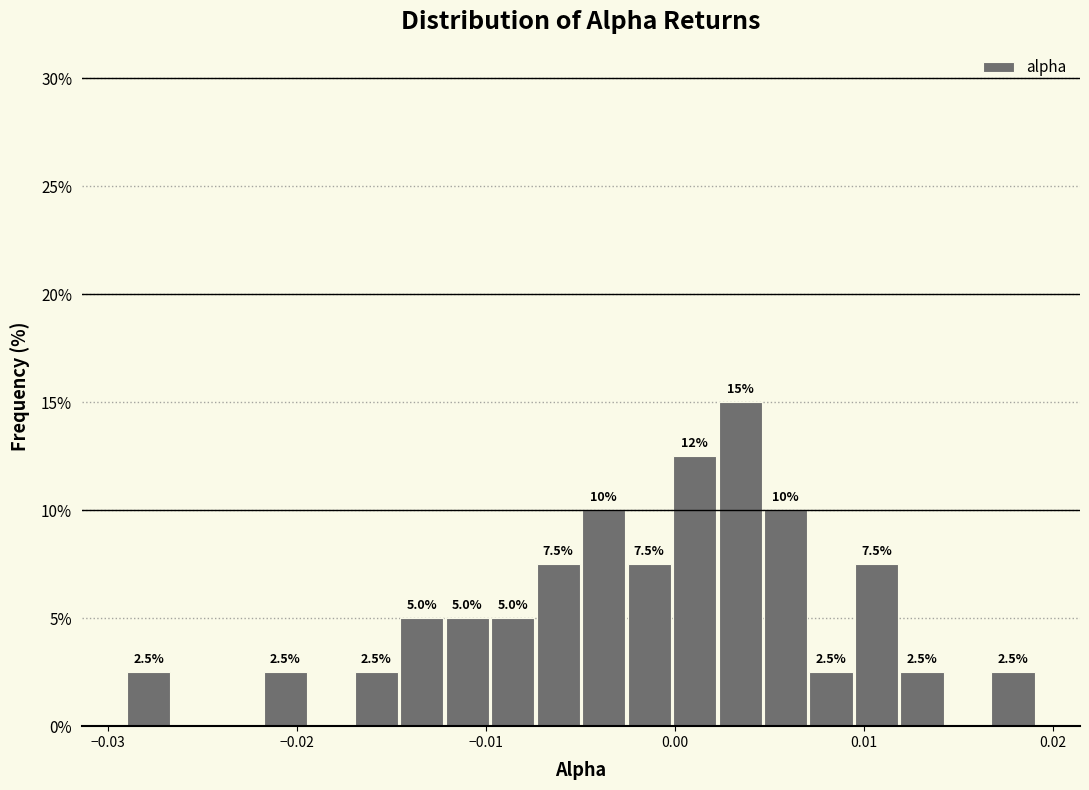

Read against the x-axis, roughly where is the centre of the tallest bar?

0.003